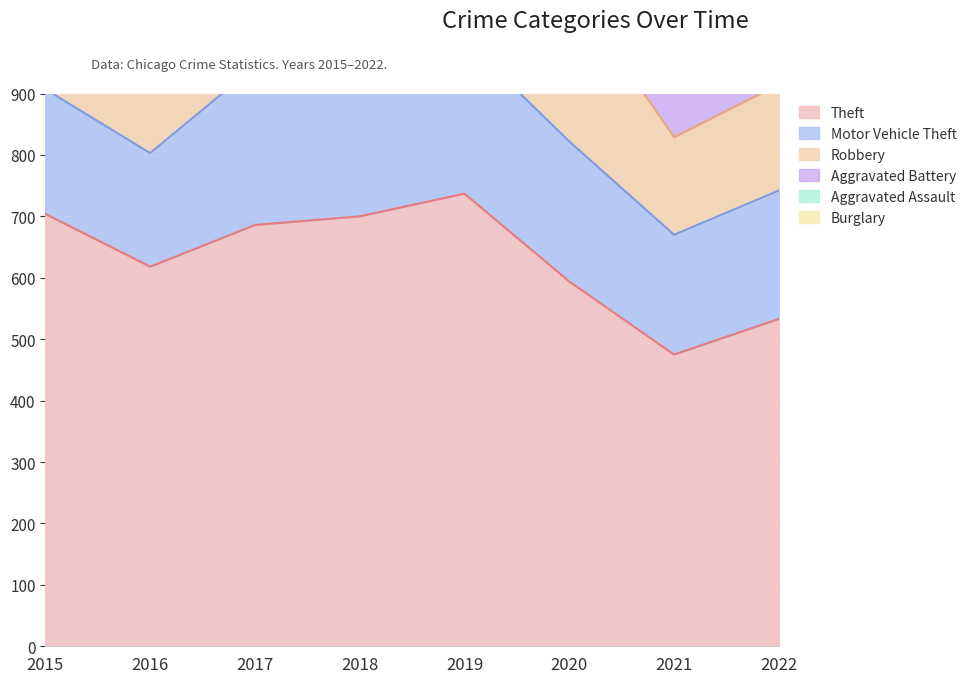

Rank the series by their maximum value, from lowest to highest.

Aggravated Assault, Burglary, Aggravated Battery, Motor Vehicle Theft, Robbery, Theft